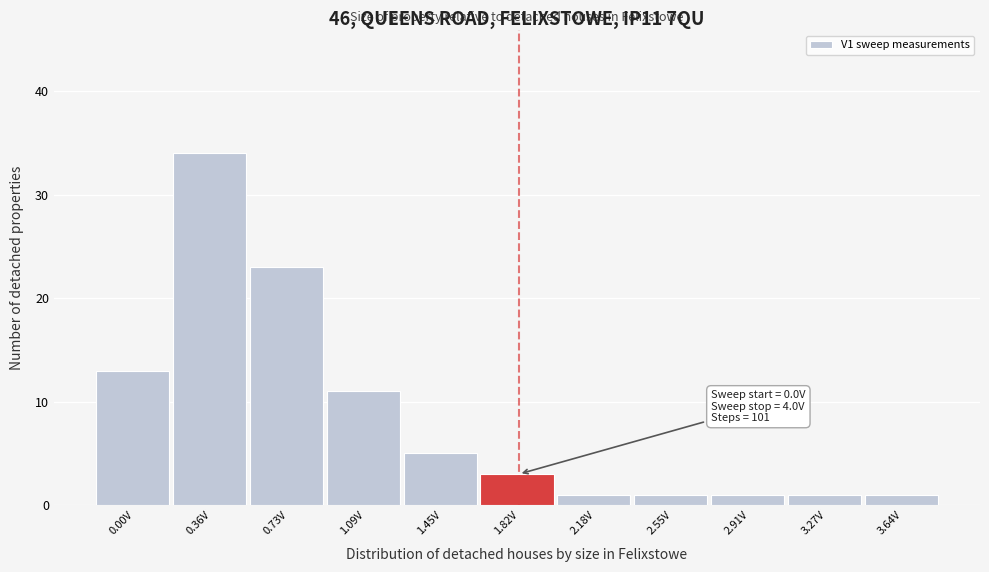

Reading right to left, extract all data points from this chart.

3.64V=1	3.27V=1	2.91V=1	2.55V=1	2.18V=1	1.82V=3	1.45V=5	1.09V=11	0.73V=23	0.36V=34	0.00V=13